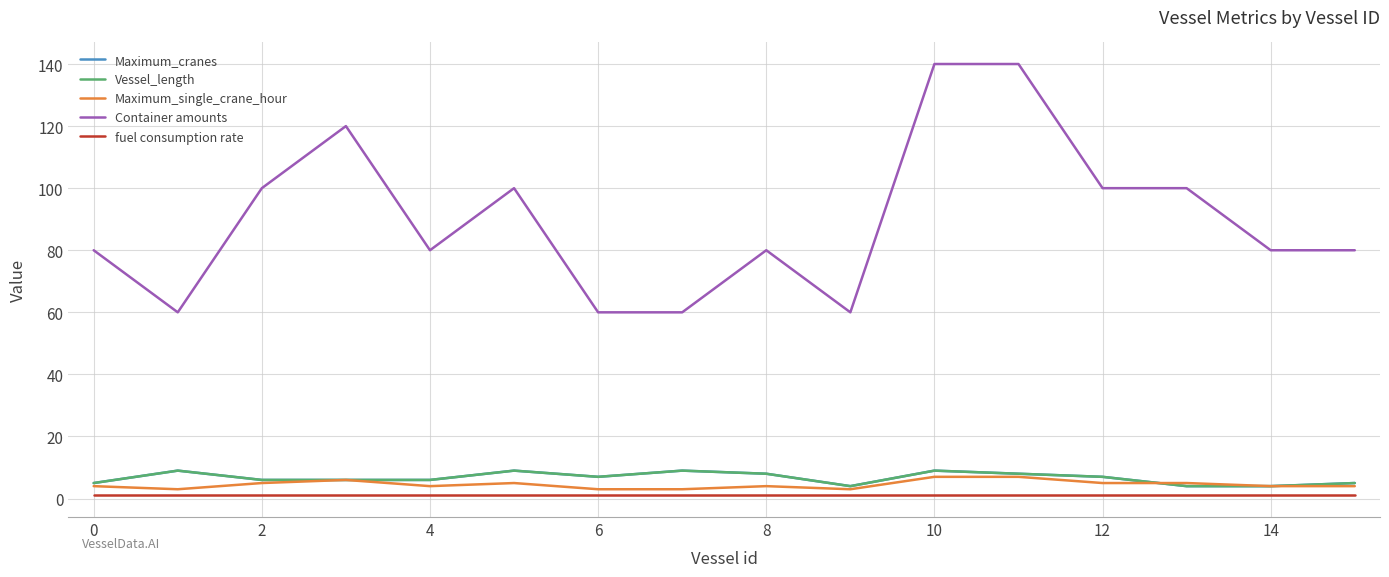

What is the value of the Maximum_single_crane_hour point at the 9th from the left?

4